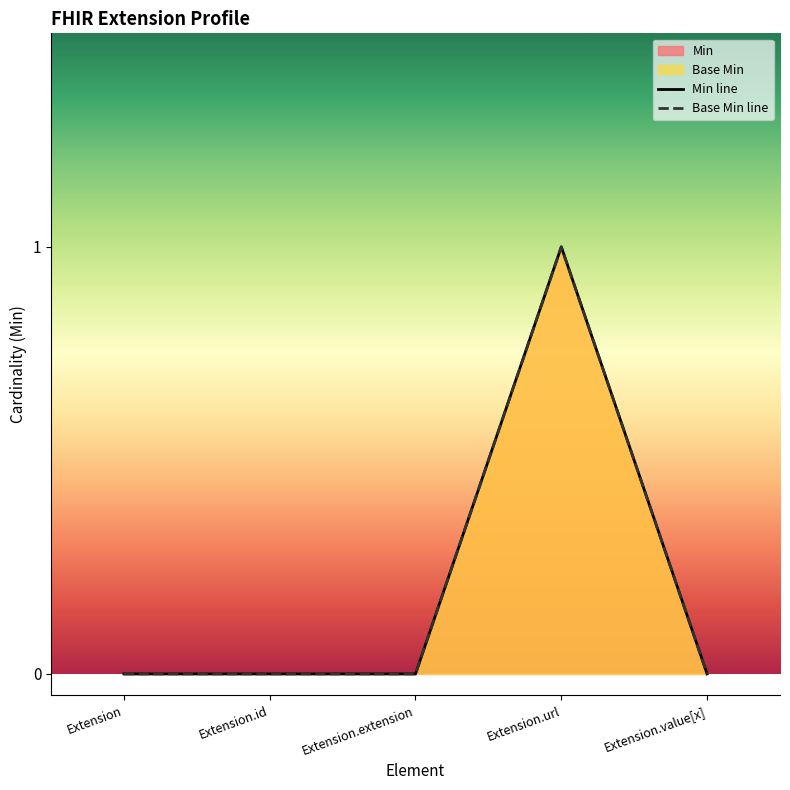

What is the label of the 3rd point from the right?

Extension.extension